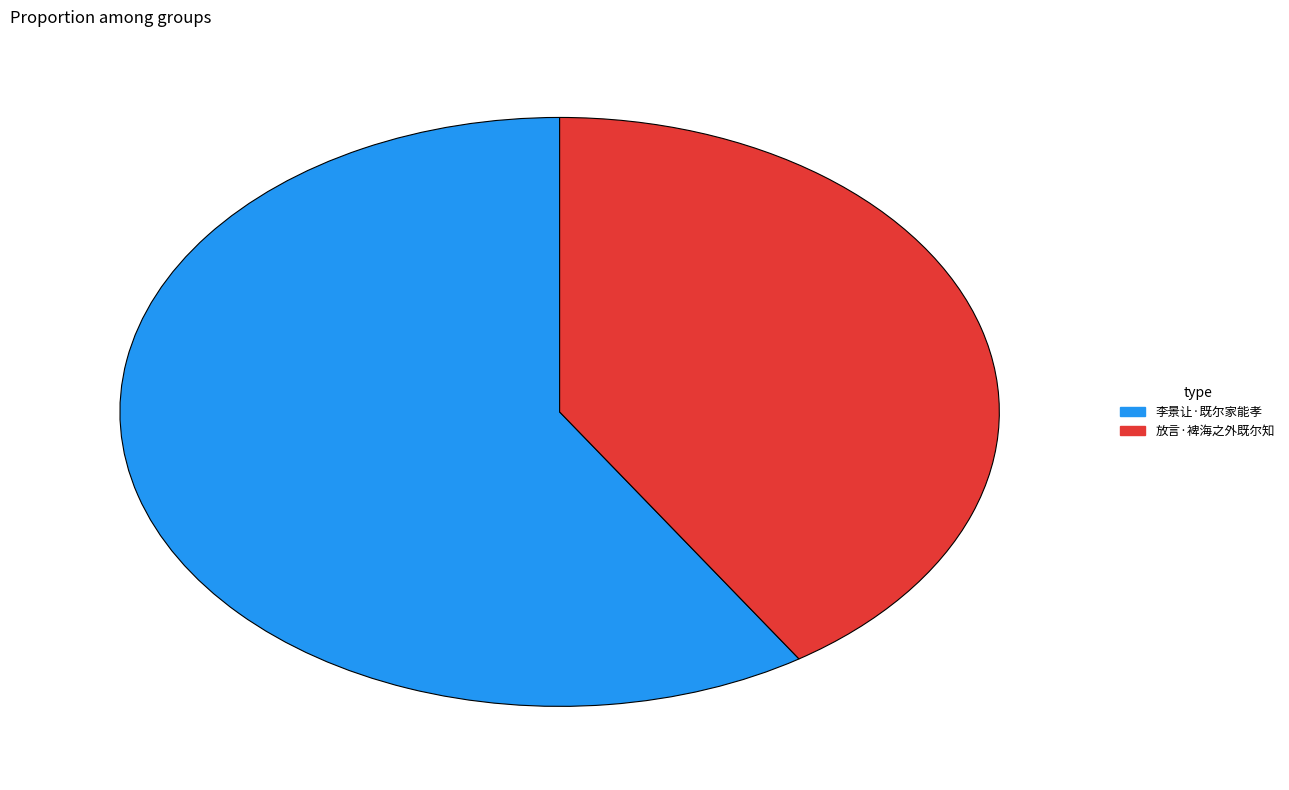

Is there a majority slice in this chart?

Yes